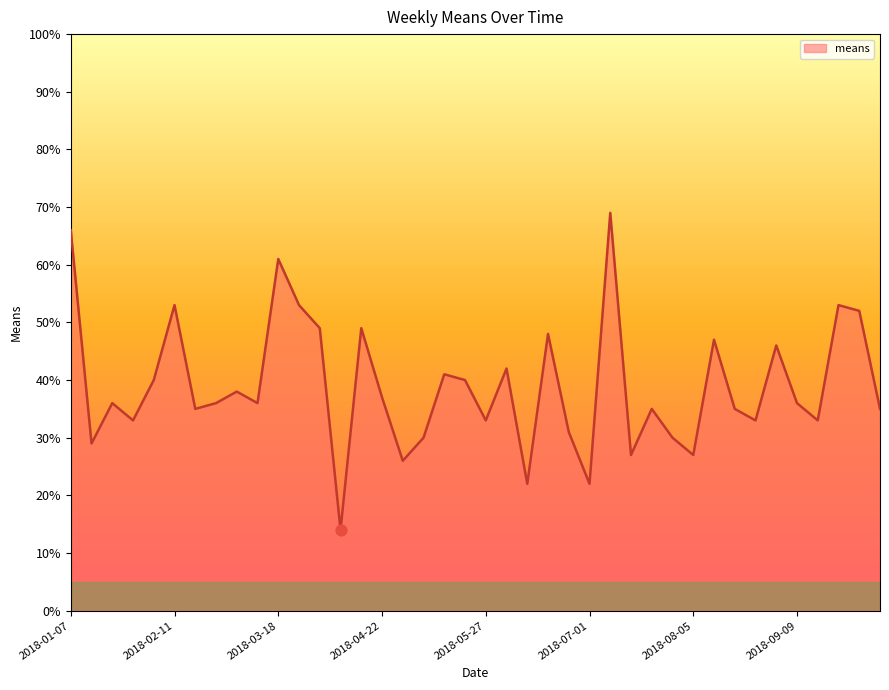

What is the smallest value displayed?

14